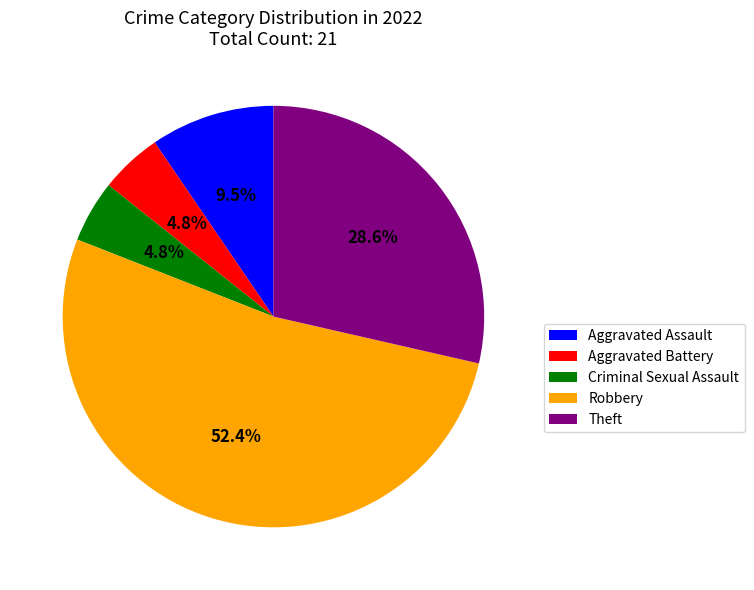

To the nearest percent, what is the difference between the Criminal Sexual Assault and Robbery slice percentages?

48%